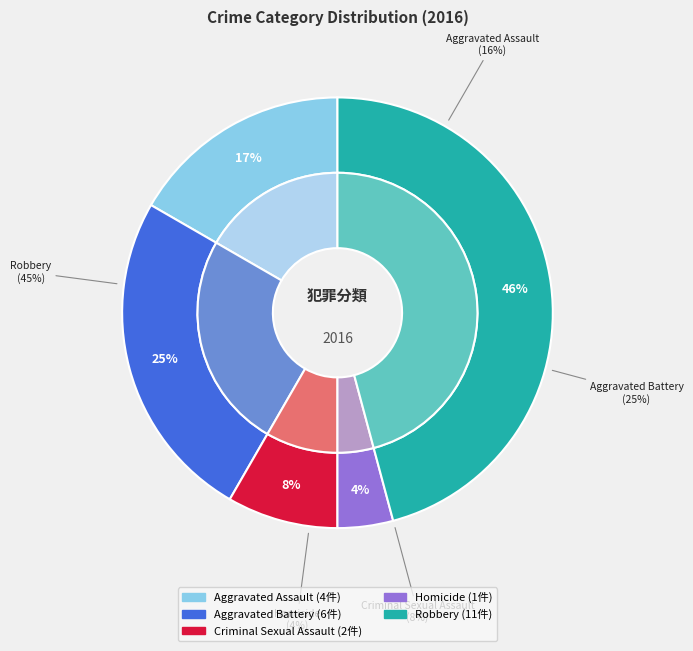

Which has a higher value, Aggravated Assault or Robbery?

Robbery